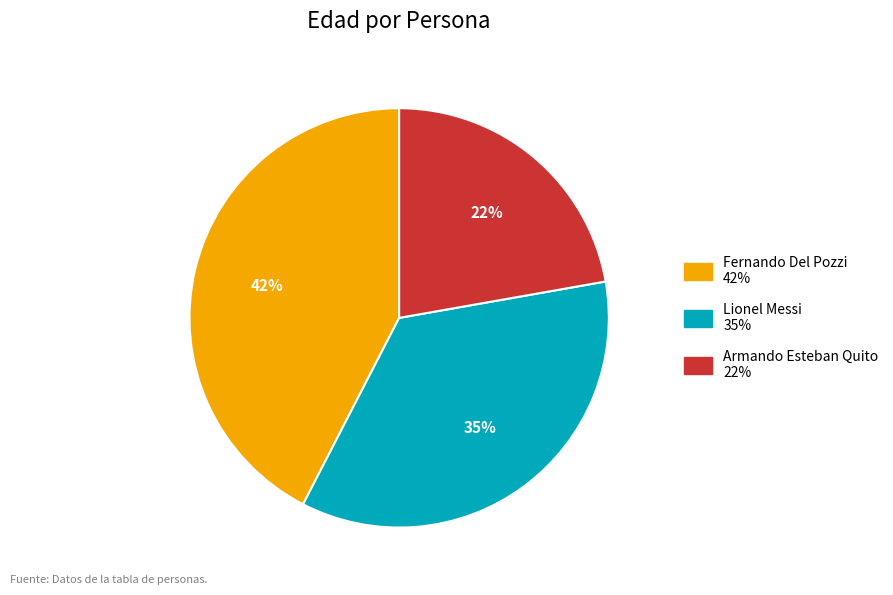

Combined, do Lionel Messi and Fernando Del Pozzi account for over 50%?

Yes